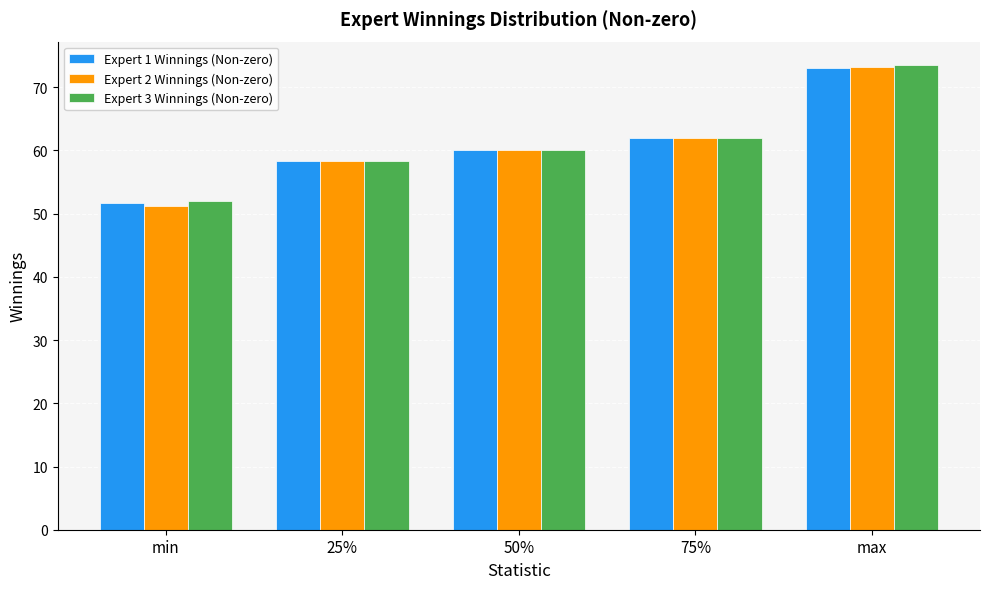

List the labels in order of Expert 2 Winnings (Non-zero) value, smallest first.

min, 25%, 50%, 75%, max